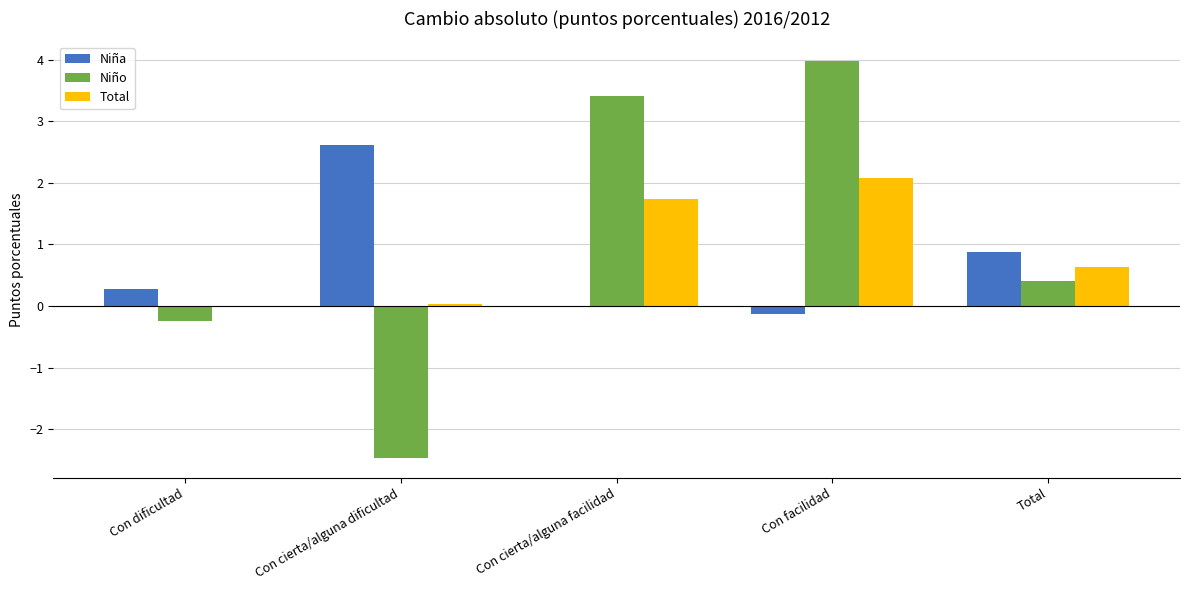

At which category is the sum across all series the highest?

Con facilidad